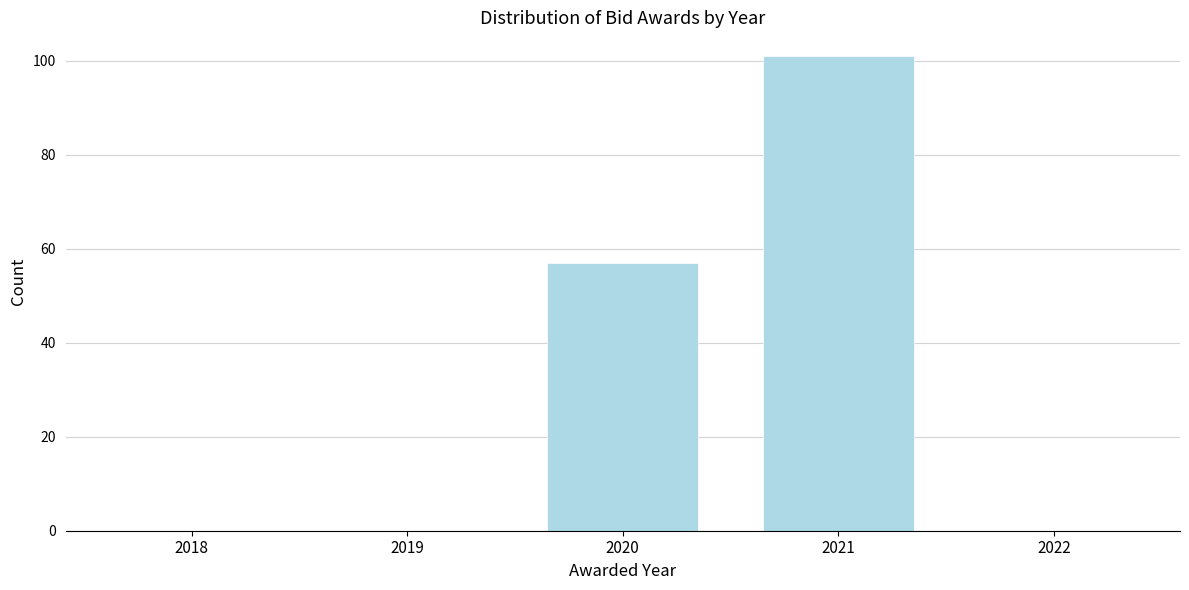

Reading left to right, extract all data points from this chart.

2018=0	2019=0	2020=57	2021=101	2022=0